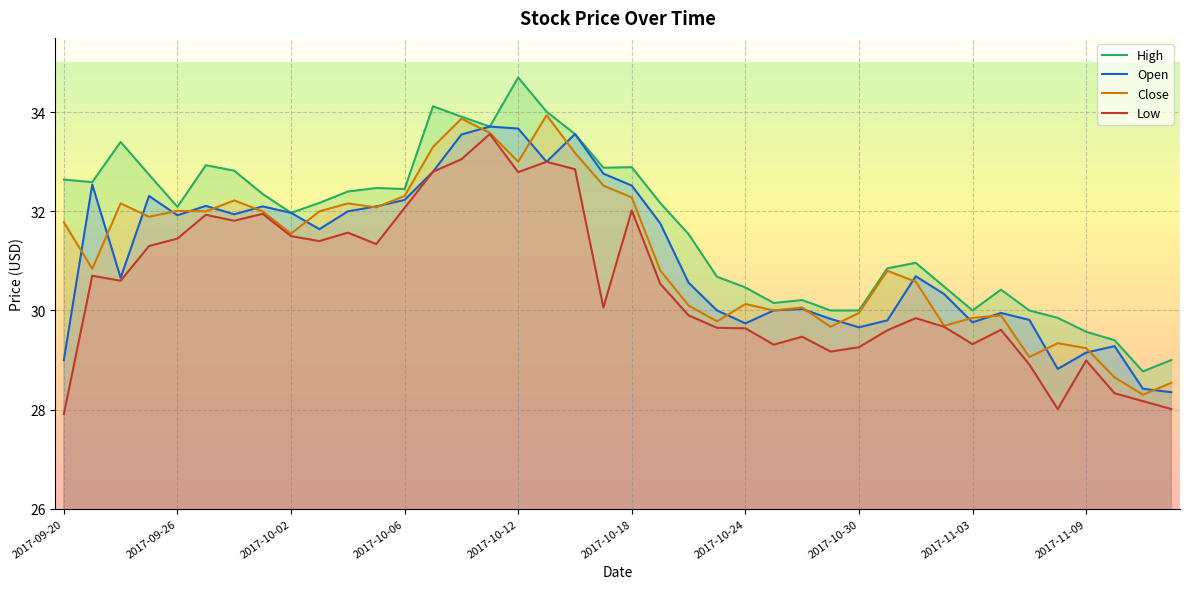

How many lines are shown in the chart?

4